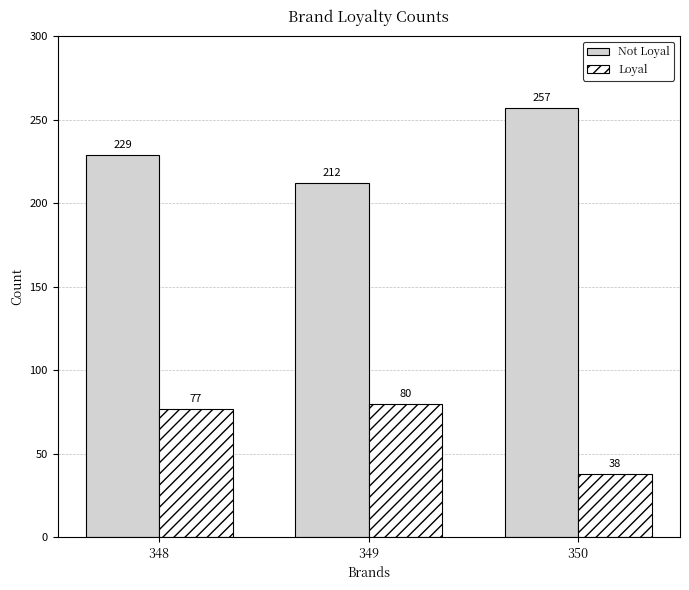

Rank the categories by Not Loyal value from lowest to highest.

349, 348, 350